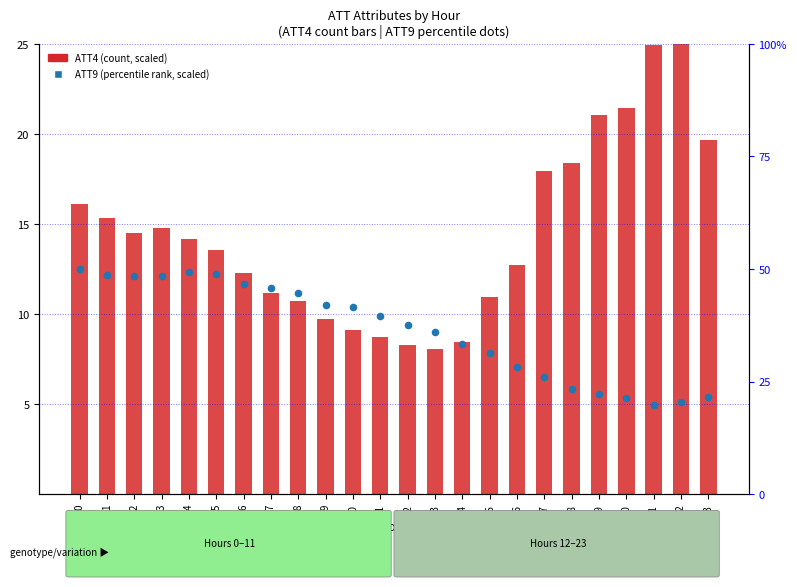

Is the value of ATT9 (scaled) at 1 greater than the value of ATT4 (scaled) at 2?

No